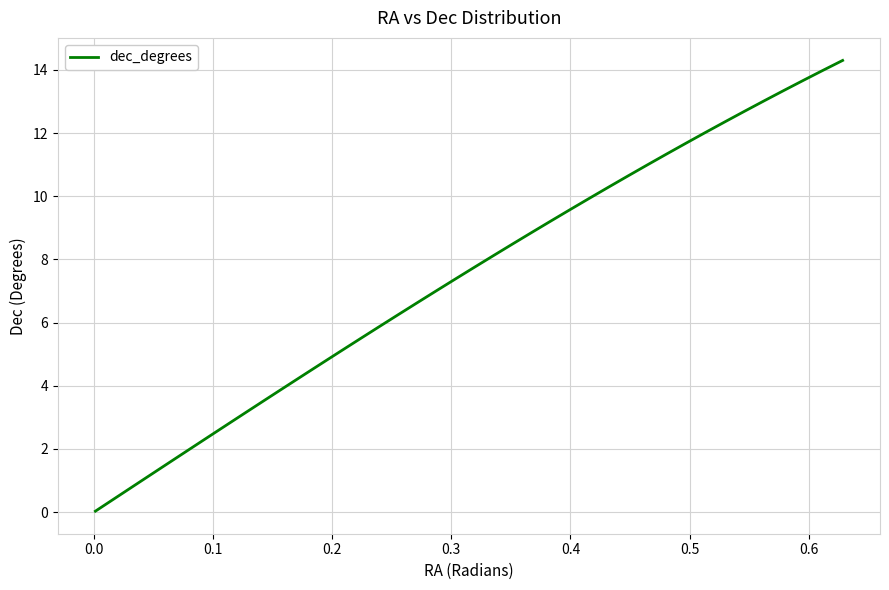

How many lines are shown in the chart?

1